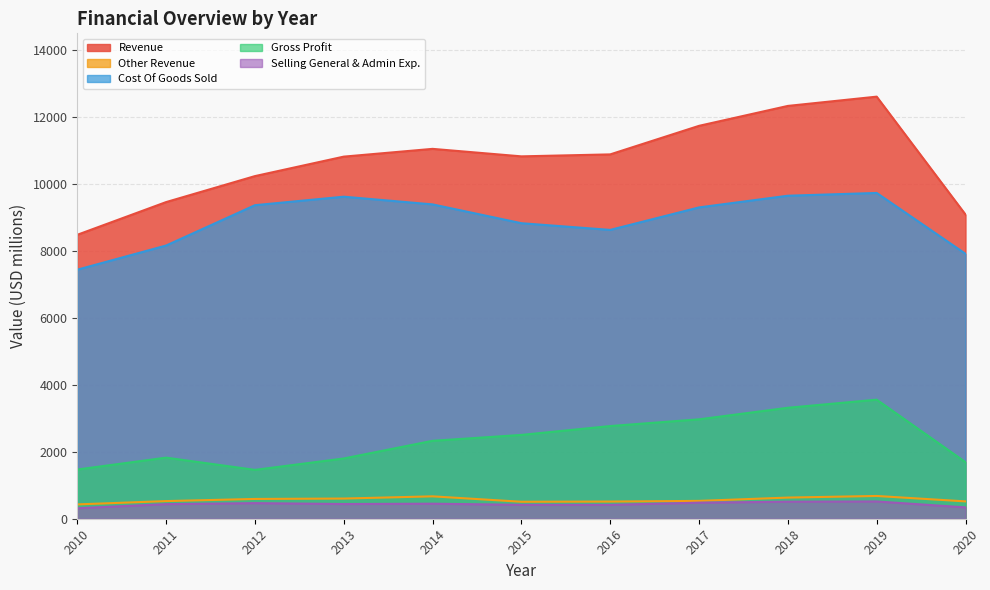

At which label does Other Revenue first exceed 533?

2012